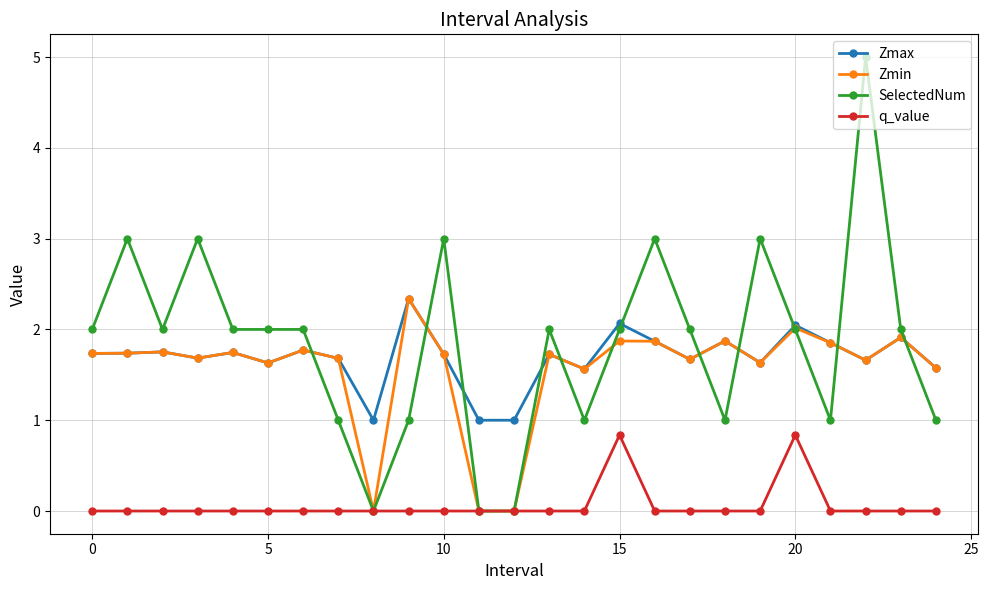

Which series has the largest range (max minus min)?

SelectedNum